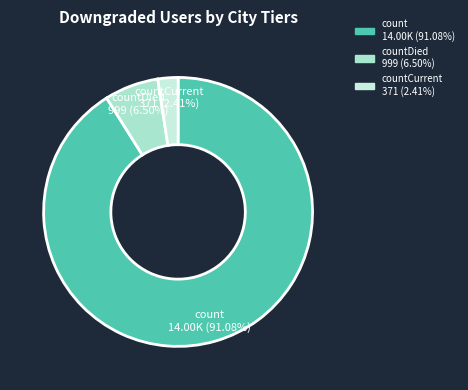

Which has a higher value, countCurrent 371 (2.41%) or countDied 999 (6.50%)?

countDied 999 (6.50%)